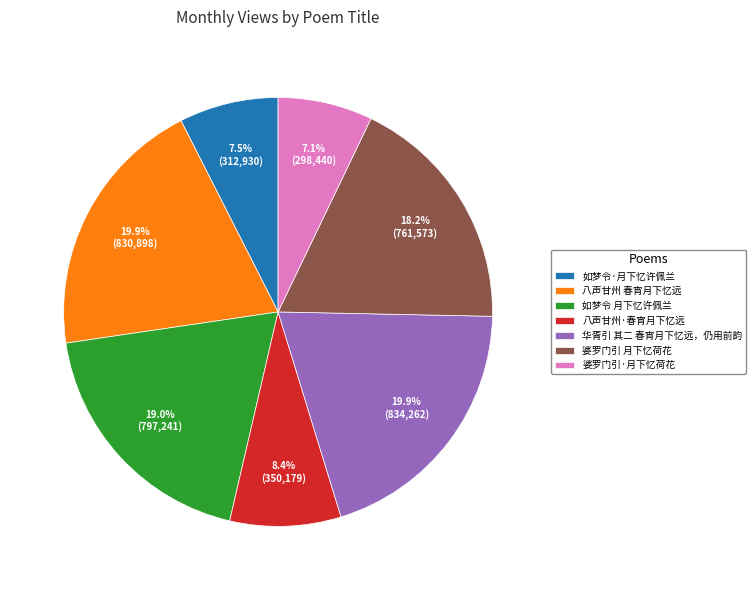

Which has a higher value, 婆罗门引·月下忆荷花 or 八声甘州·春宵月下忆远?

八声甘州·春宵月下忆远